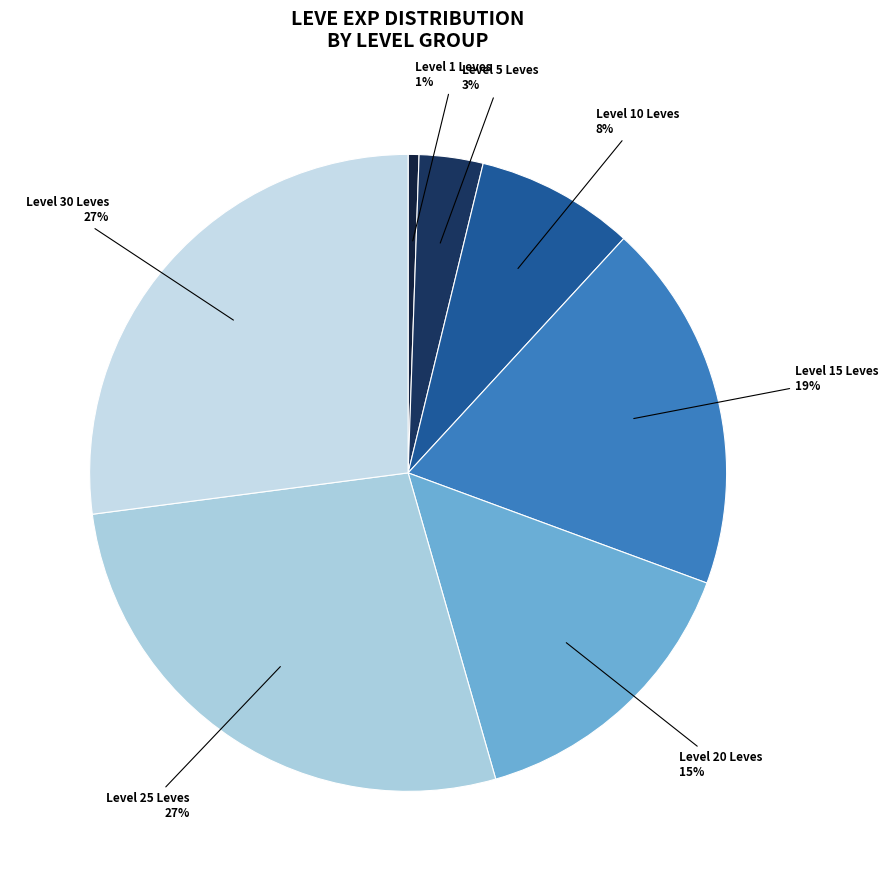

Count the number of slices in the pie.

7